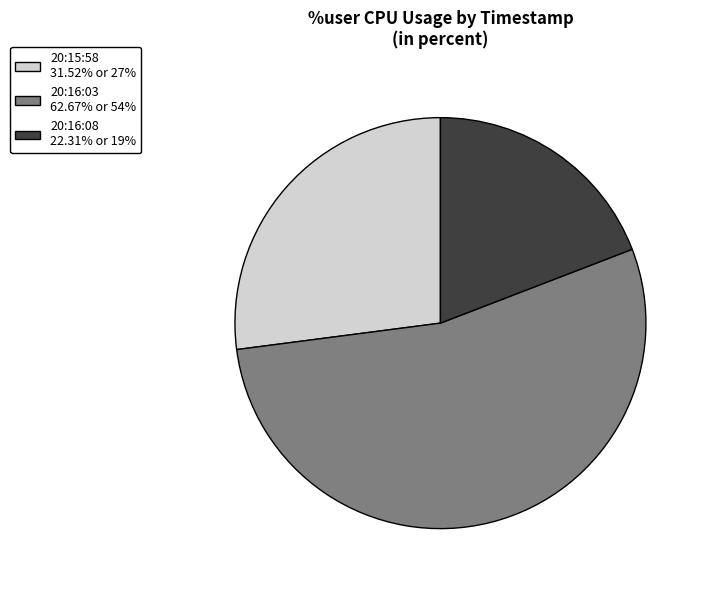

Combined, do 20:16:08 22.31% or 19% and 20:15:58 31.52% or 27% account for over 50%?

No